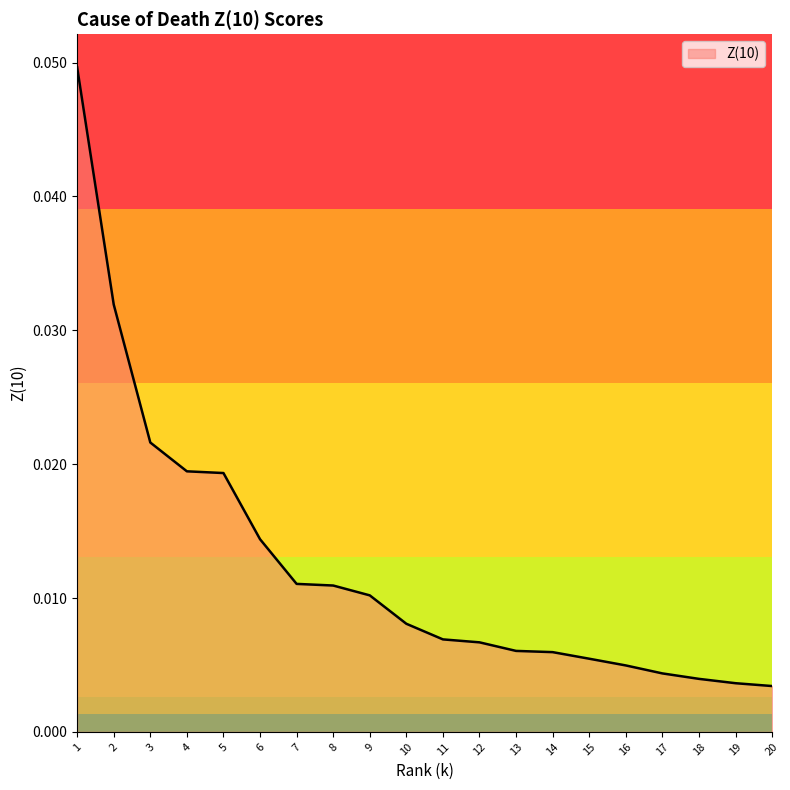

What is the sum of all values?

0.2